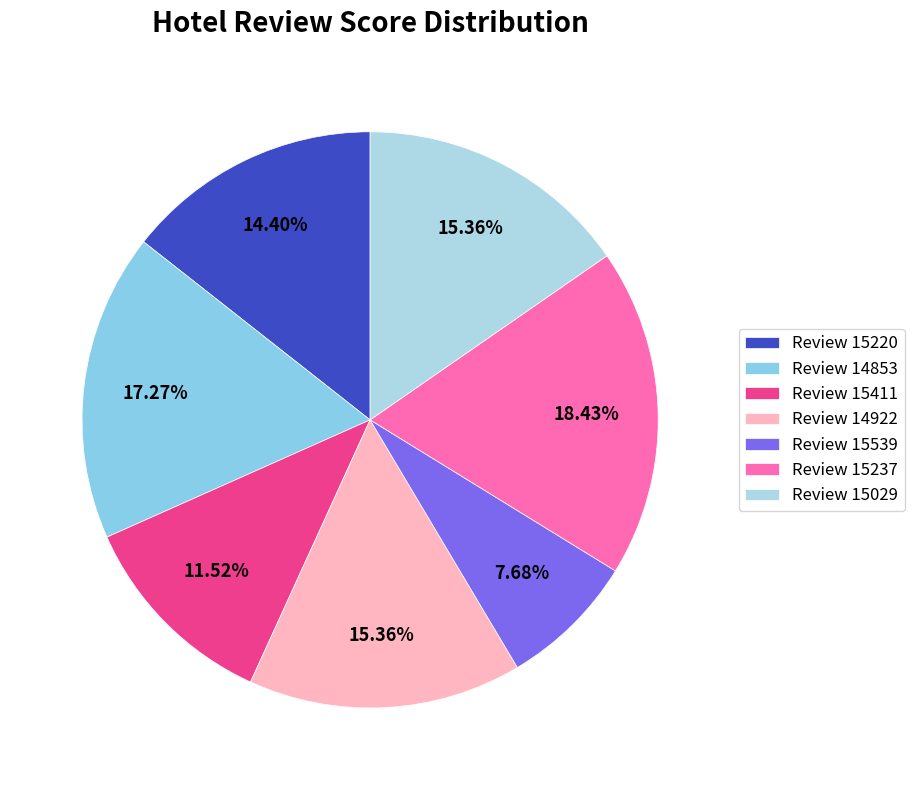

How many segments does this pie chart have?

7